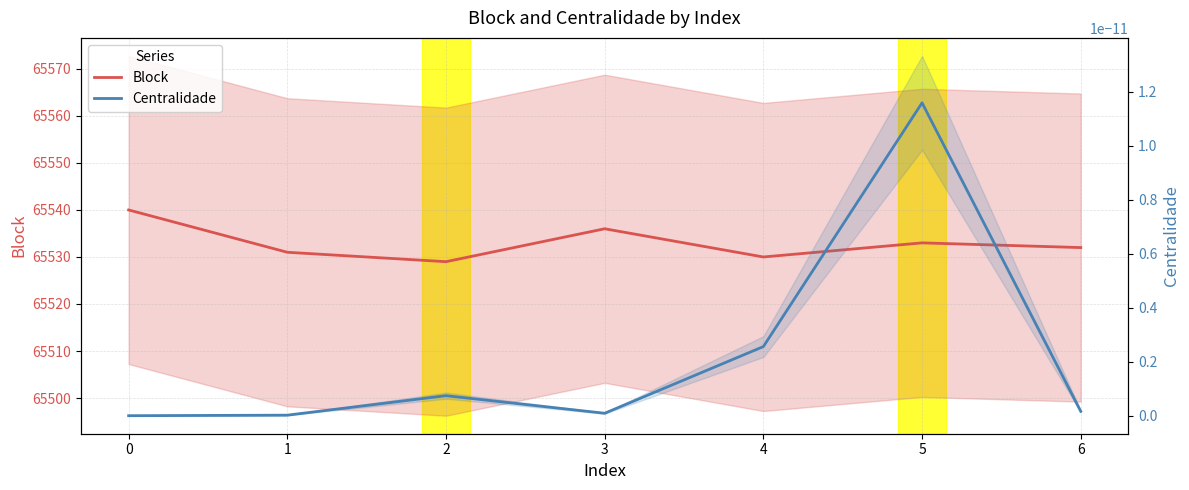

What is the total value across all series at 0?

65540.0